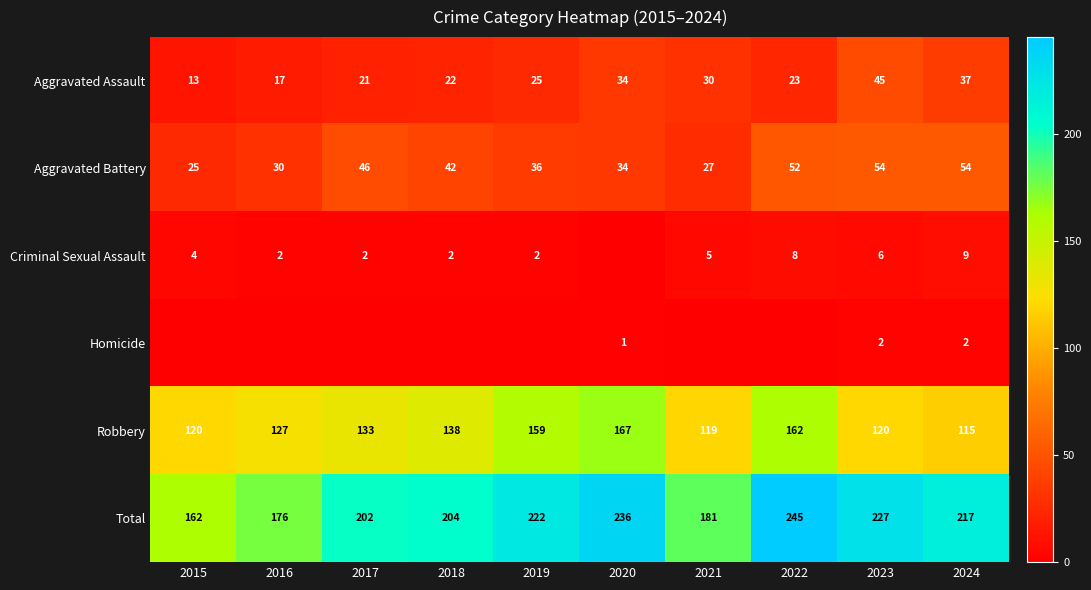

Is the value of Homicide at 2016 greater than the value of Robbery at 2016?

No